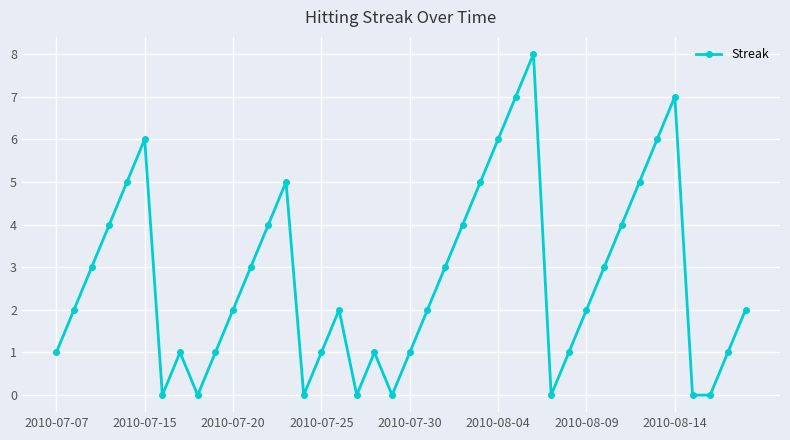

What is the maximum value shown in the chart?

8